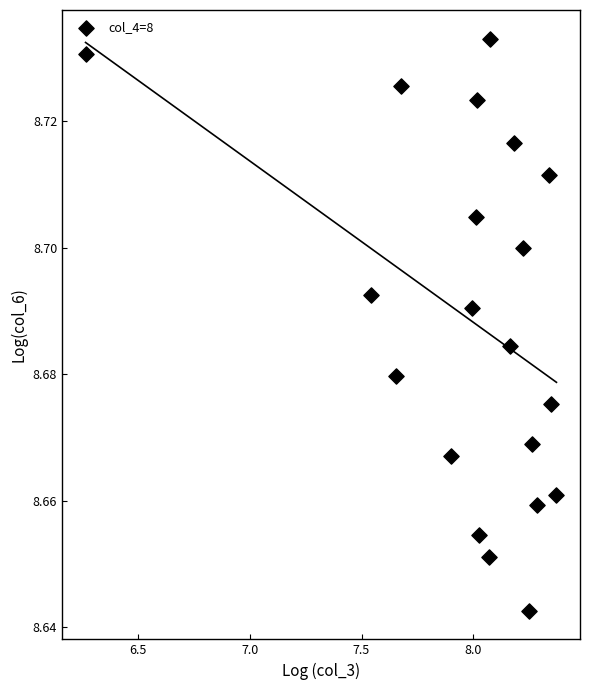

What is the range of X values (max minus min)?

2.1